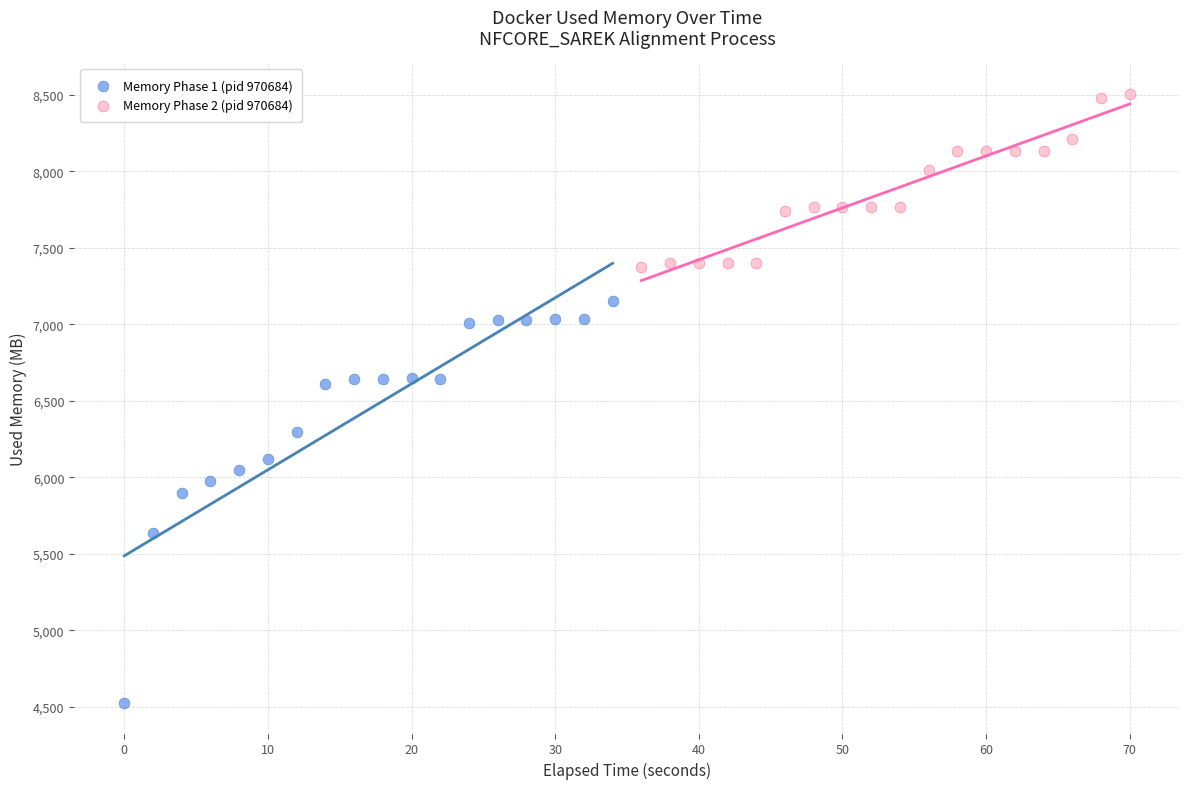

What are all the series names shown in the legend?

Memory Phase 1 (pid 970684), Memory Phase 2 (pid 970684)